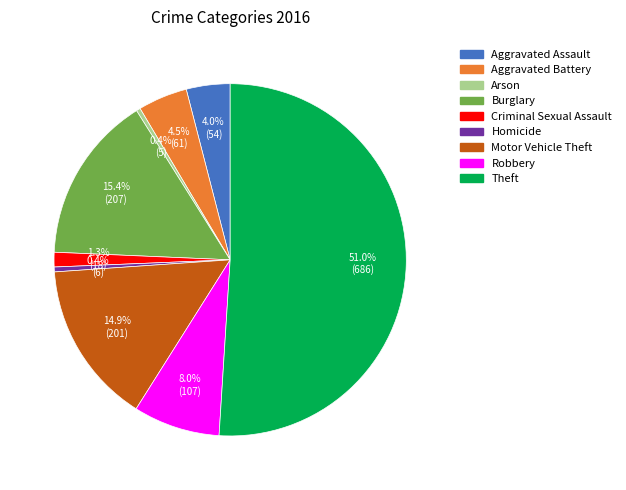

Which has a higher value, Arson or Aggravated Battery?

Aggravated Battery